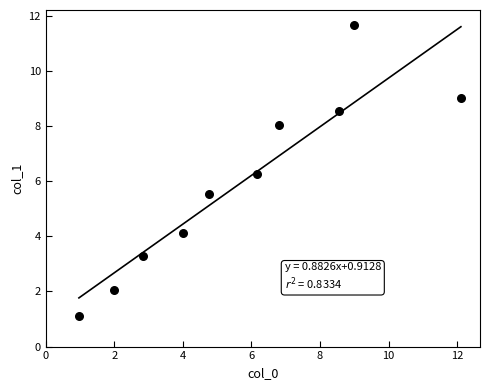

What is the range of Y values (max minus min)?

10.6